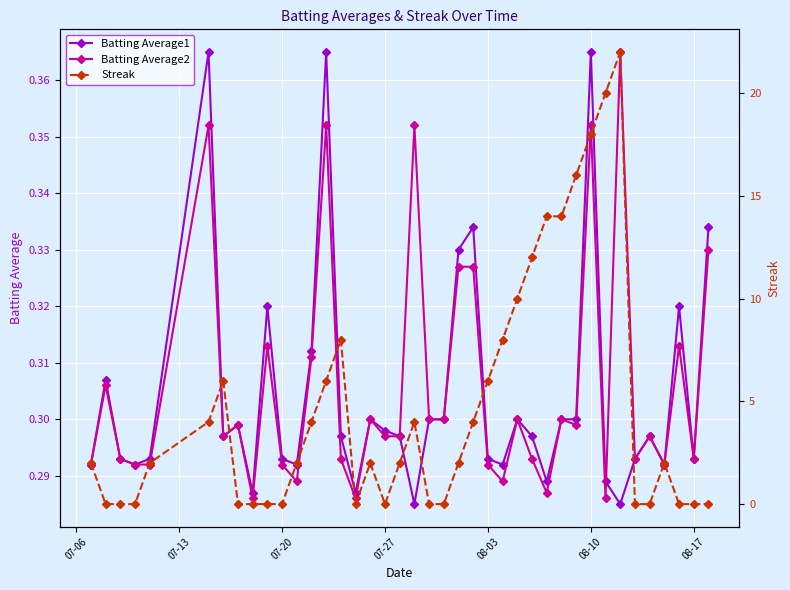

How many Batting Average2 values are between 0 and 1?

40